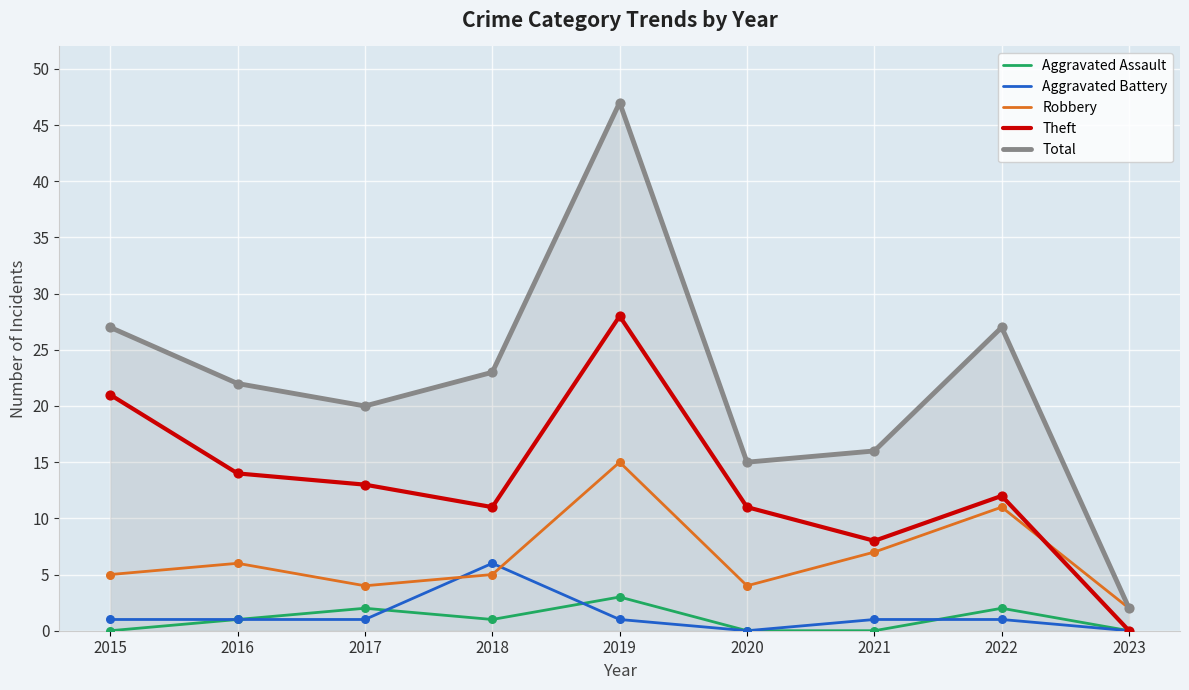

What is the total value across all series at 2019?

94